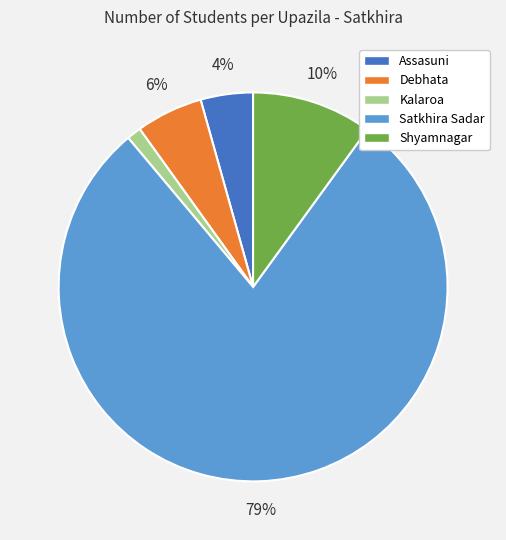

Rank the categories by value from highest to lowest.

Satkhira Sadar, Shyamnagar, Debhata, Assasuni, Kalaroa